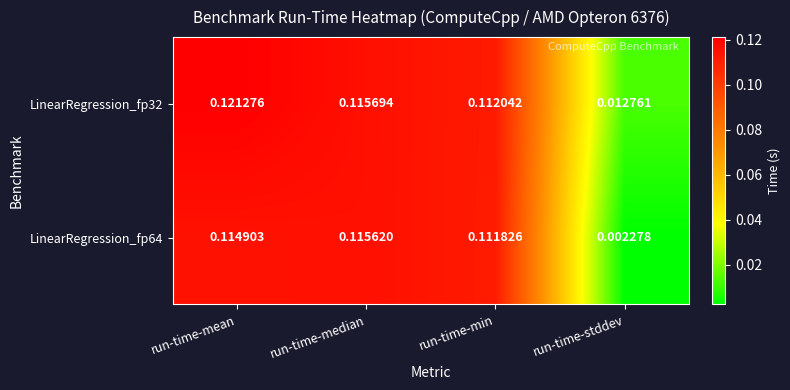

At which label is LinearRegression_fp64 closest to 0?

run-time-stddev